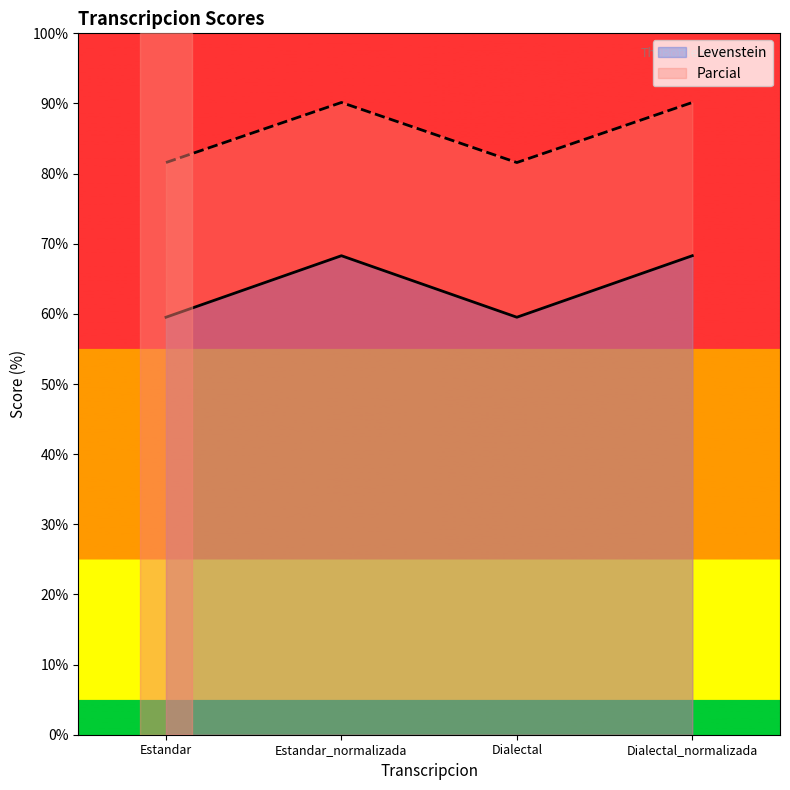

At which category is the sum across all series the highest?

Estandar_normalizada